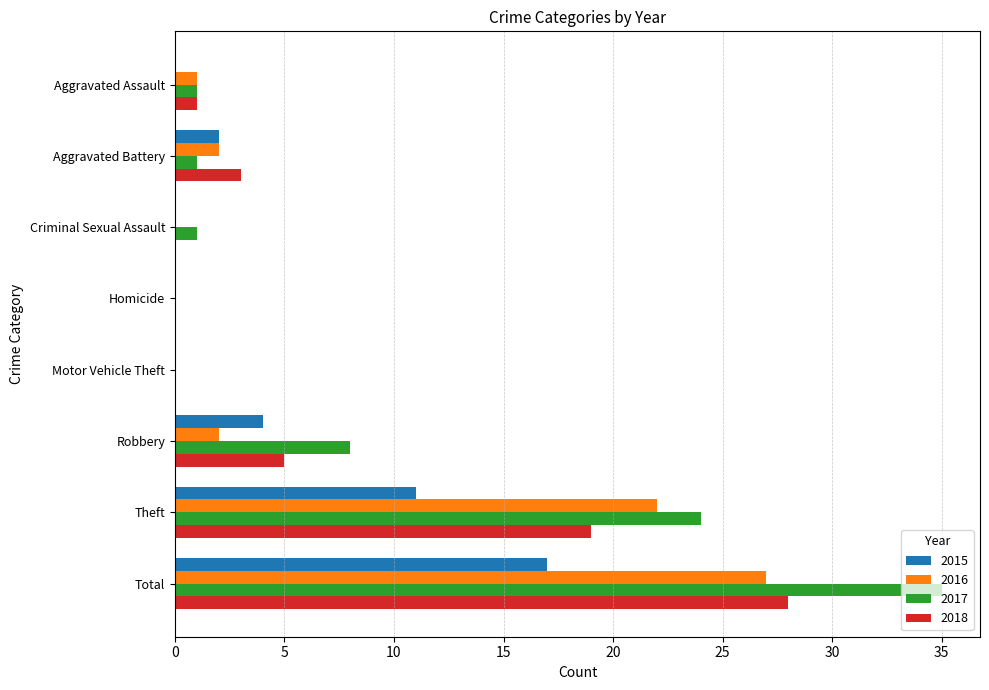

Where is 2016 nearest to the value 13?

Theft